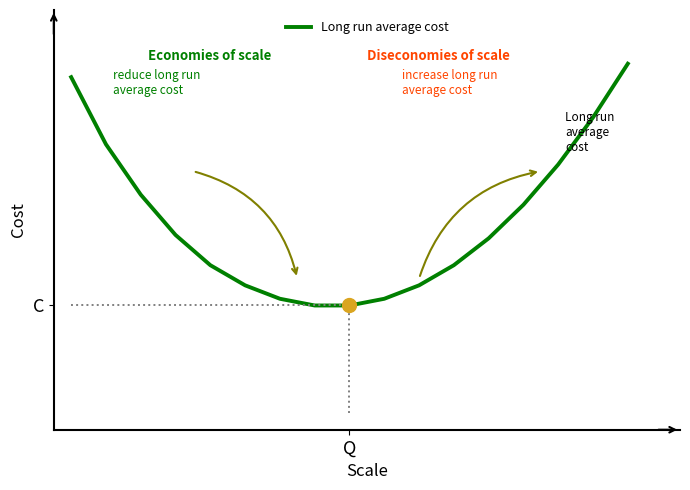

True or false: the data has more than 0 interior local peaks.

False